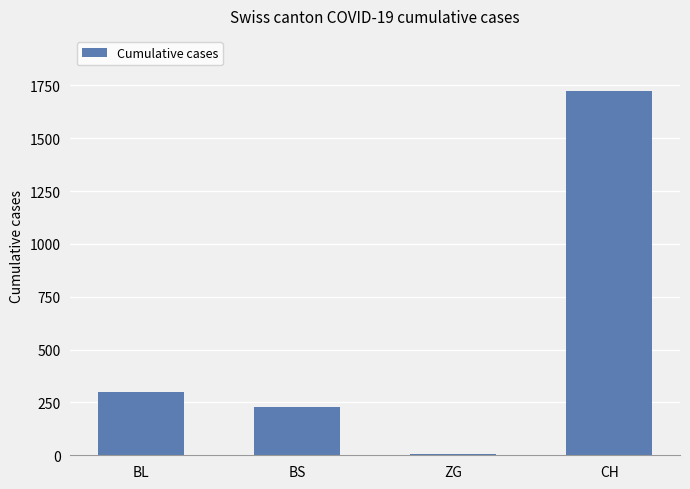

What is the change in value from BL to ZG?

-293